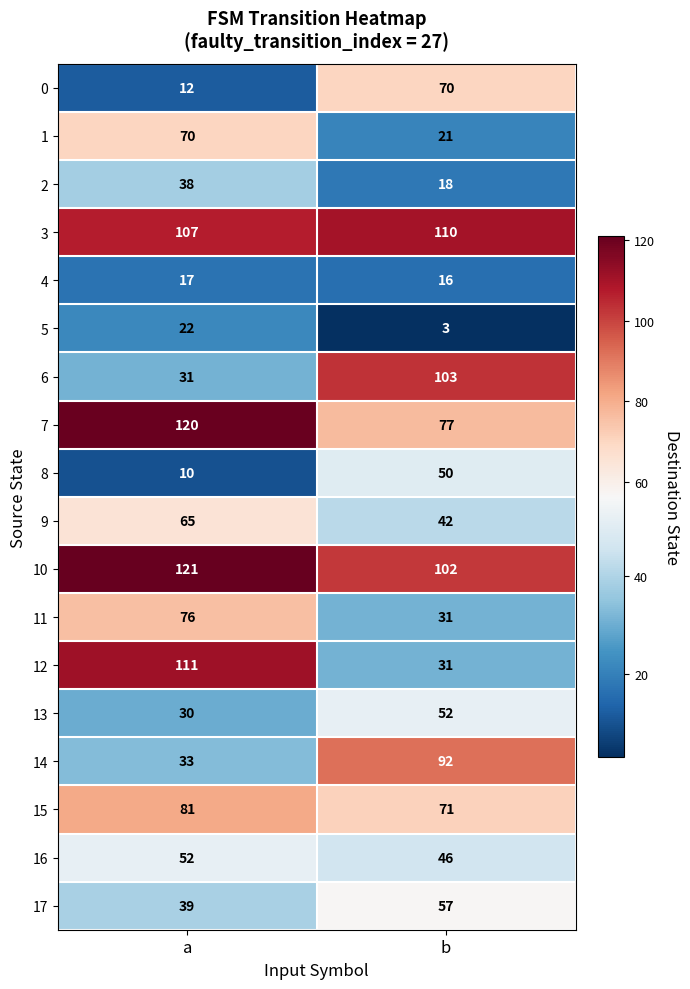

At how many categories does at least one series exceed 89?

2